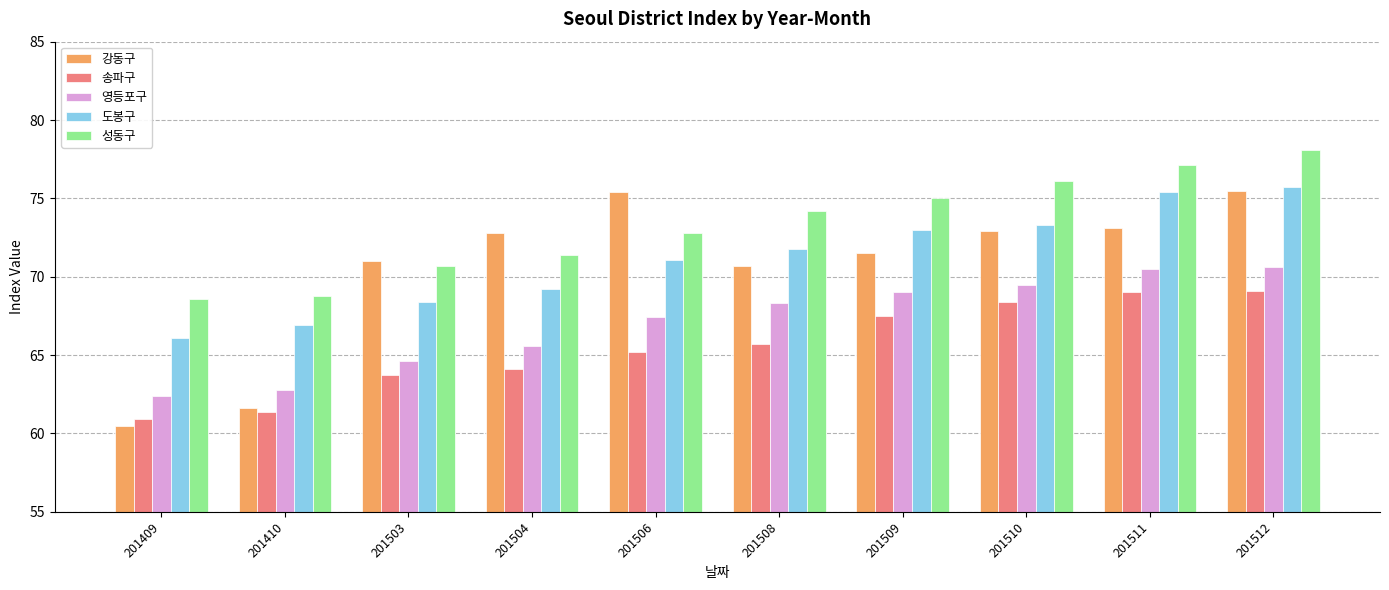

How many values in the 송파구 series exceed 65?

6